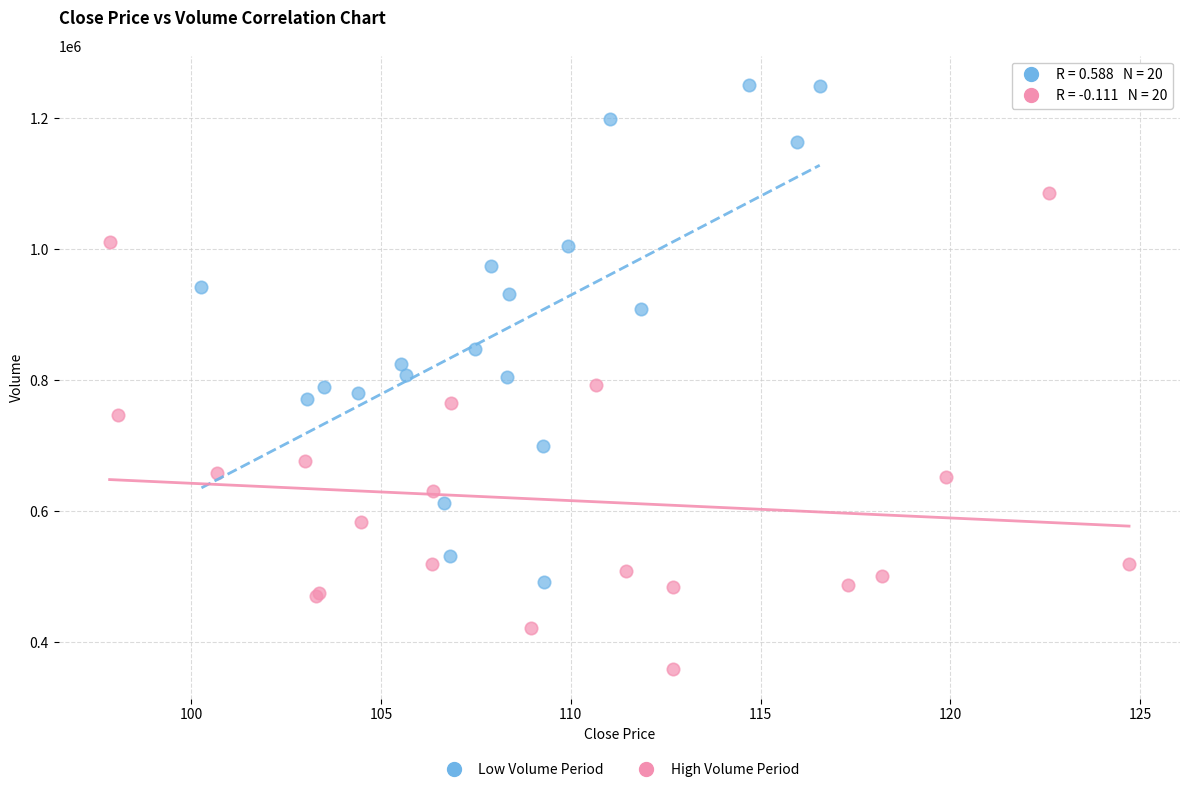

Which series contains the lowest Y value?

High Volume Period